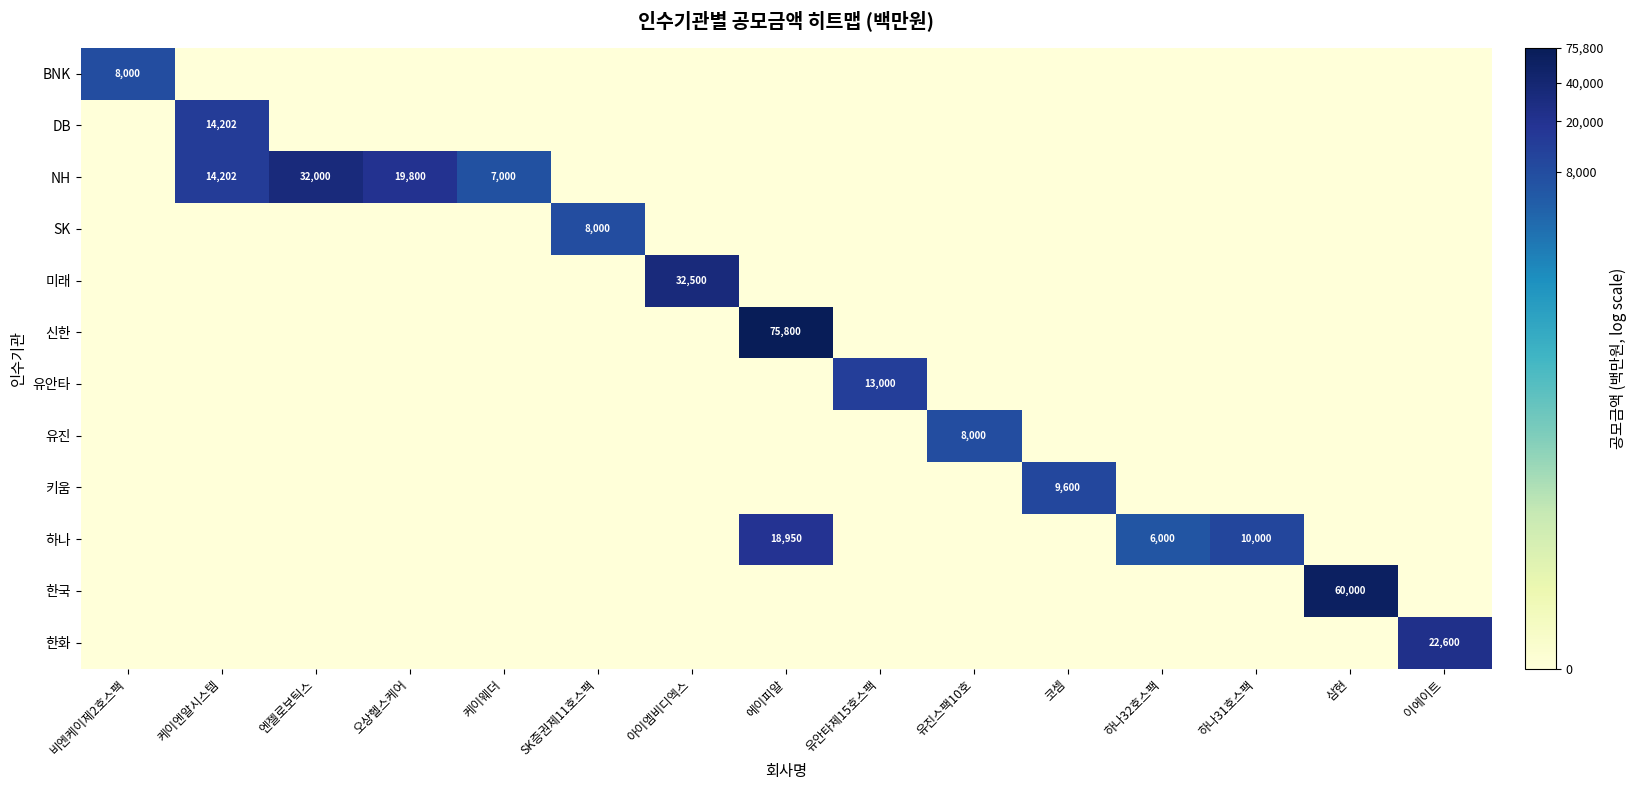

True or false: 유진 has a value of 8000 at 유진스팩10호.

True